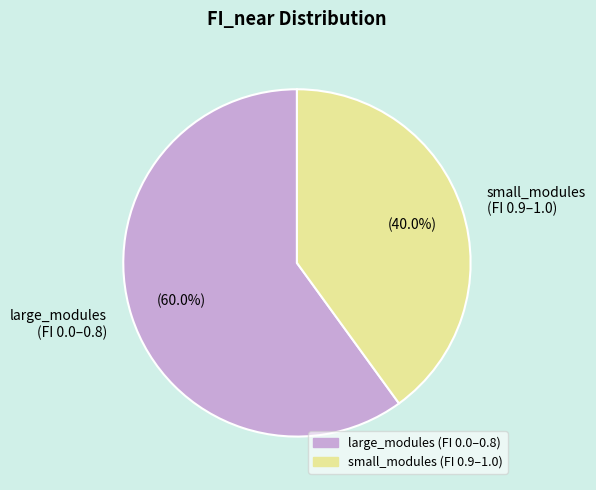

Combined, what portion of the pie is large_modules (FI 0.0–0.8) and small_modules (FI 0.9–1.0)?

100.0%